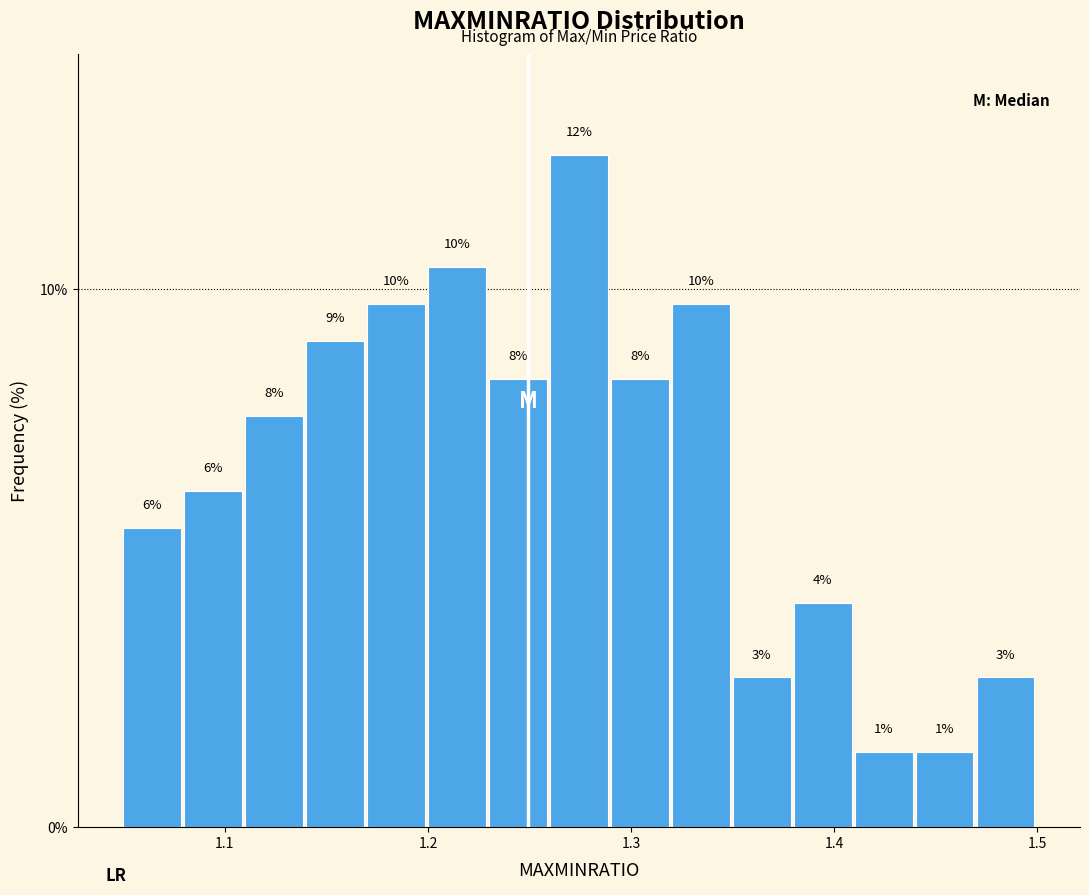

Read against the x-axis, roughly where is the centre of the tallest bar?

1.27